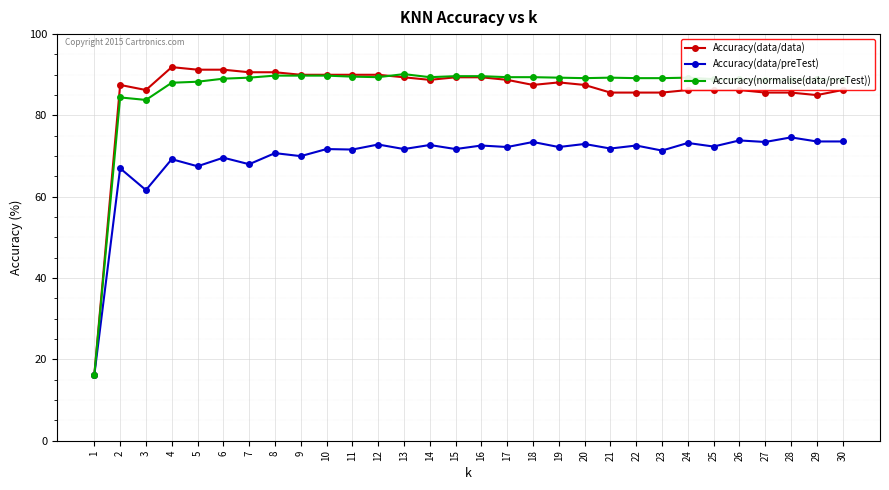

How many distinct data groups are displayed?

3